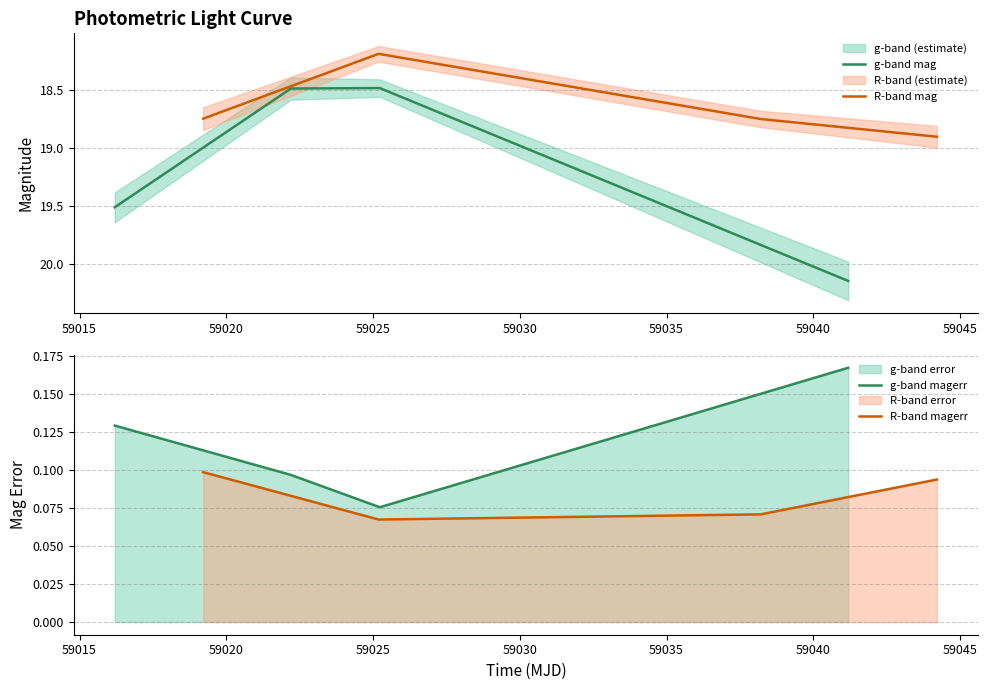

True or false: g-band mag has more than 2 points higher than both neighbors.

False